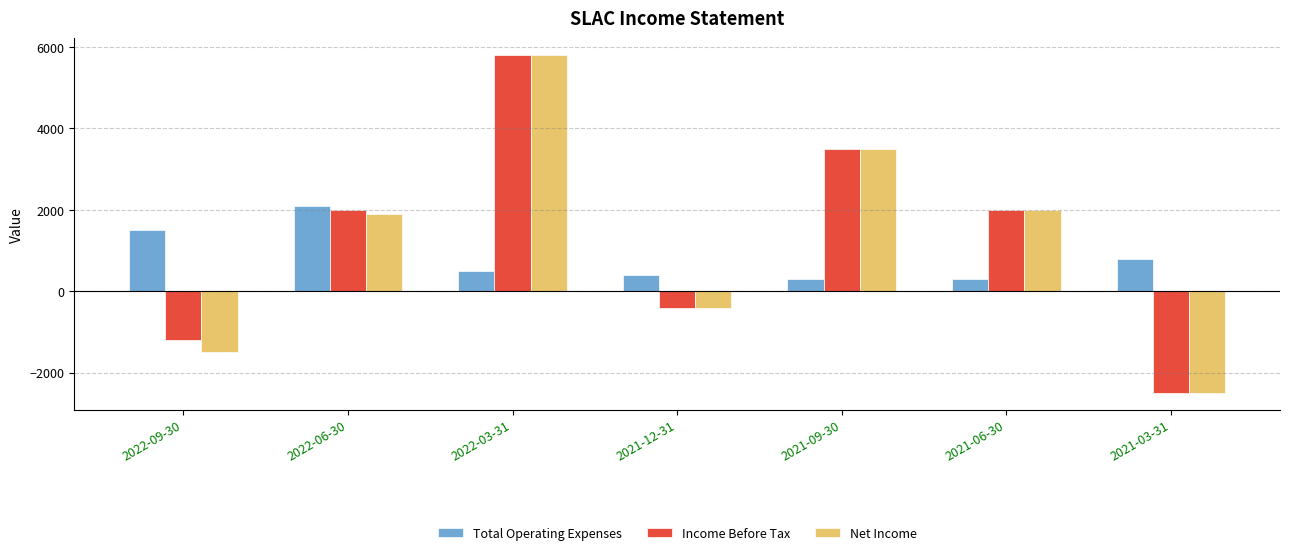

Are the bars grouped side by side (vs. stacked)?

Yes